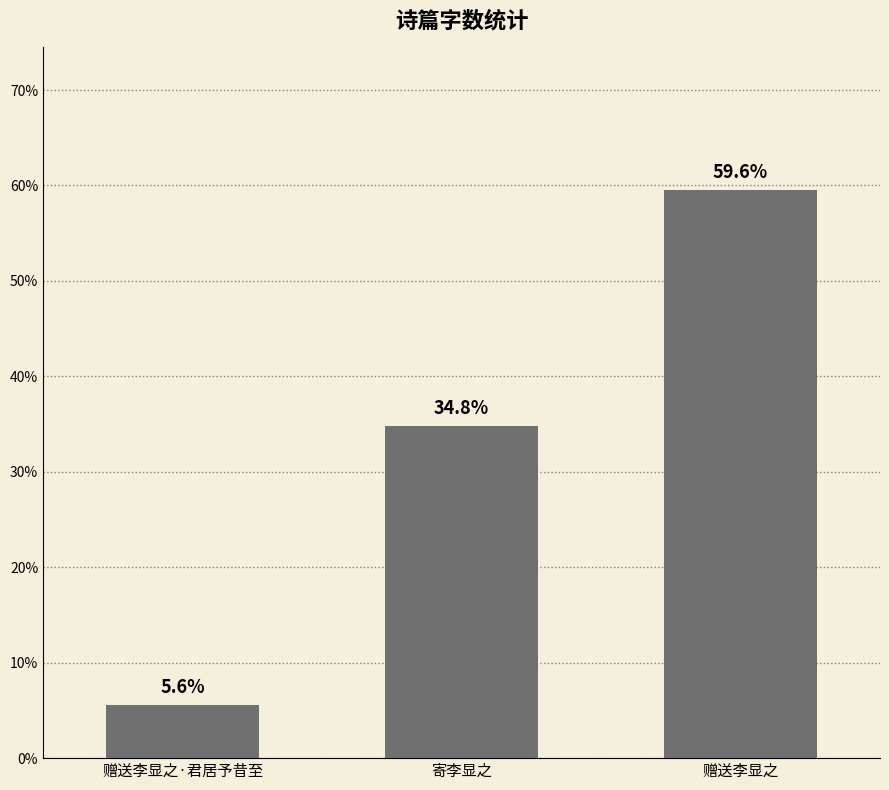

Reading right to left, transcribe all the data shown in this chart.

赠送李显之=59.6	寄李显之=34.8	赠送李显之·君居予昔至=5.6